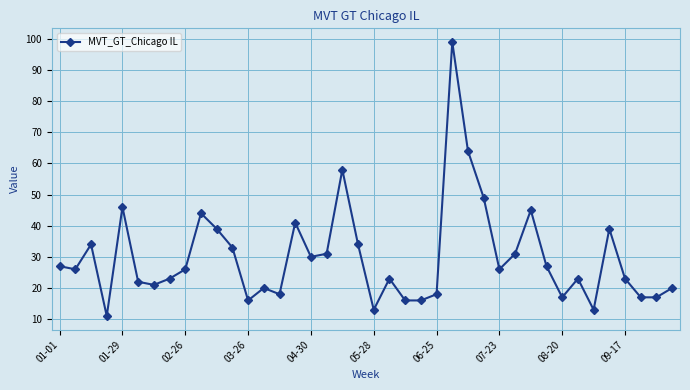

What is the difference between the maximum and second lowest values?

86